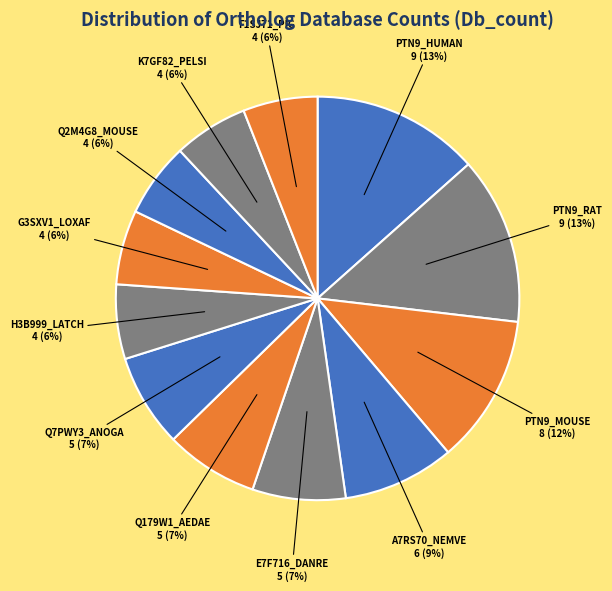

Between PTN9_MOUSE and PTN9_RAT, which is larger?

PTN9_RAT